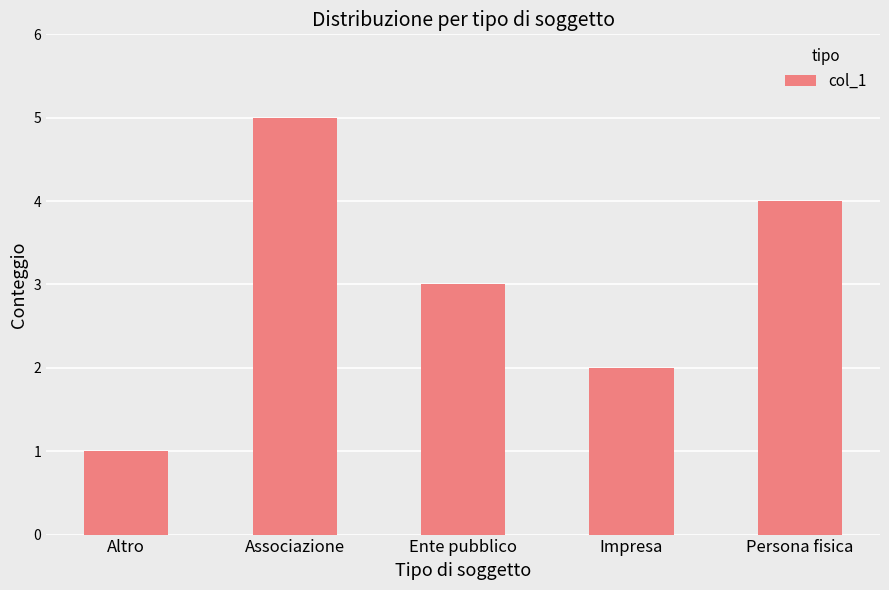

At which label is the value closest to 3?

Ente pubblico